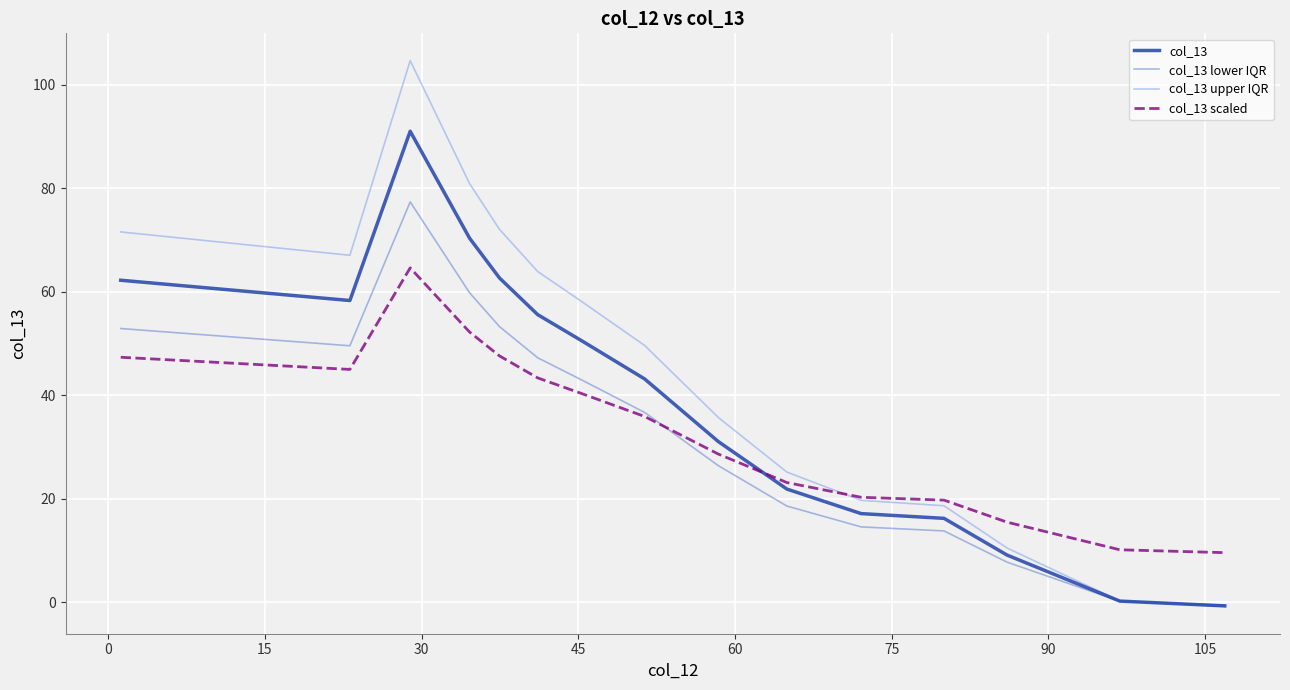

What is the maximum value shown in the chart?

104.6